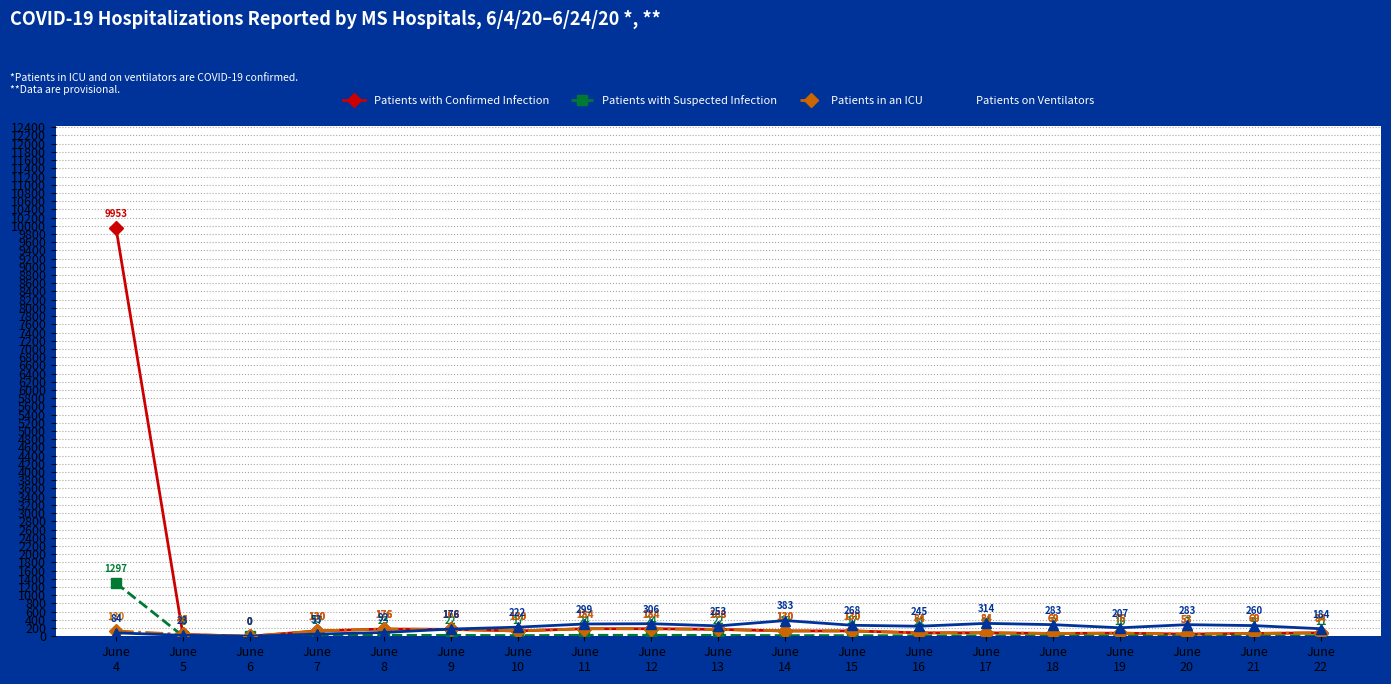

Does the chart have visible grid lines?

Yes